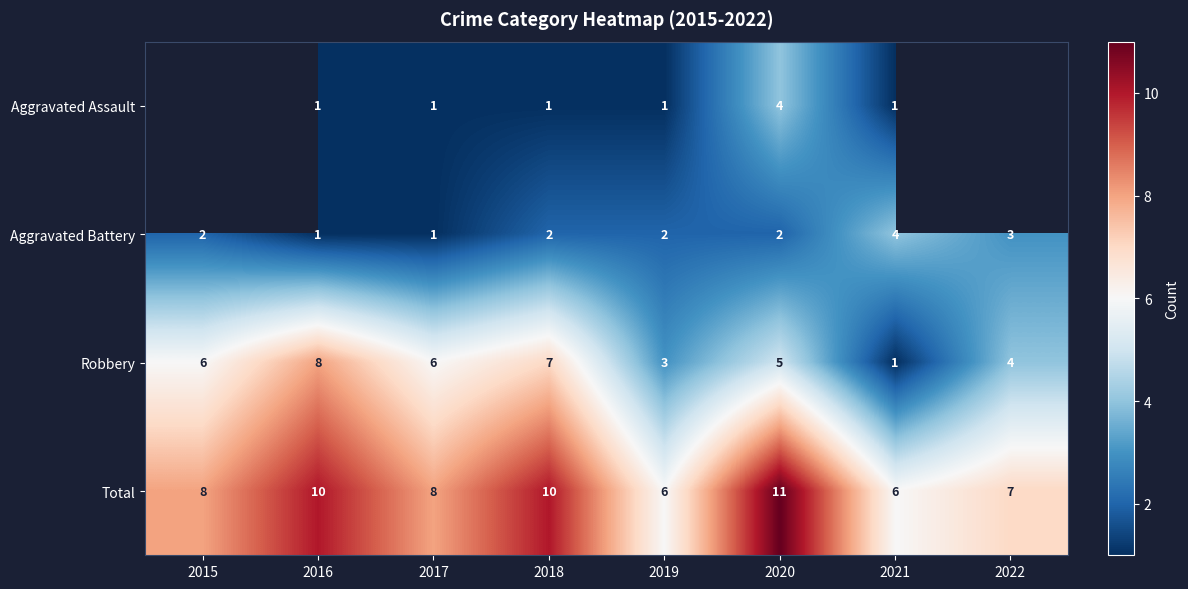

Which category has the highest value in the Robbery series?

2016